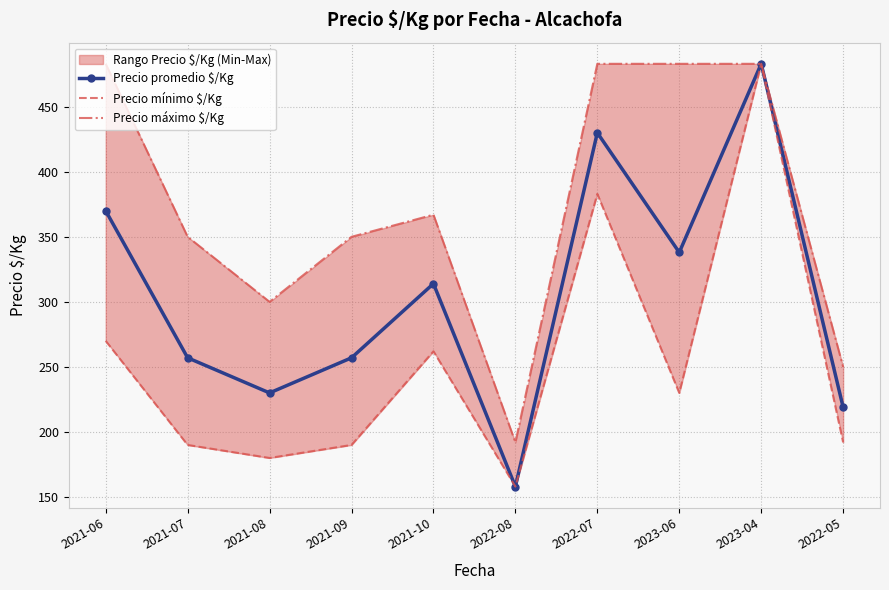

What is the difference between the maximum and second lowest values in the Precio máximo $/Kg series?

233